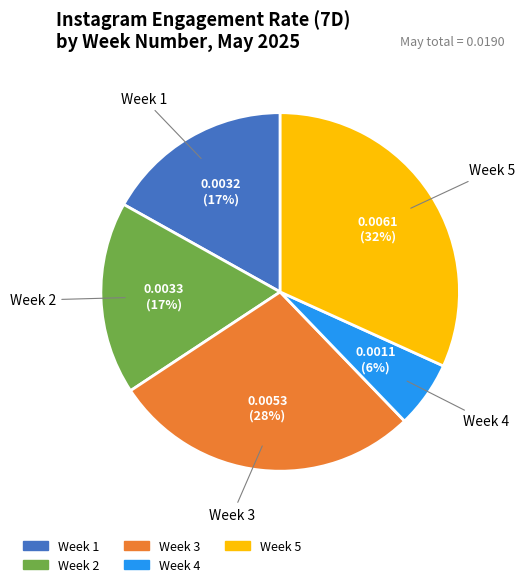

True or false: Week 3 accounts for 13% of the total.

False